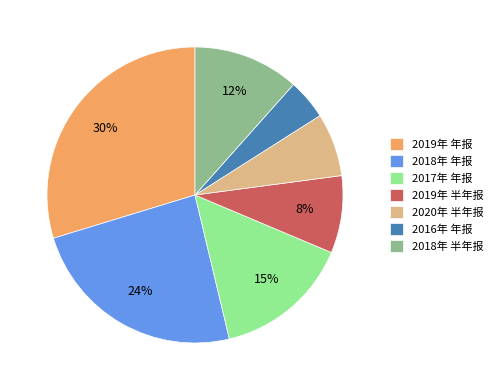

What percentage is the 2019年 半年报 slice, to the nearest percent?

8%